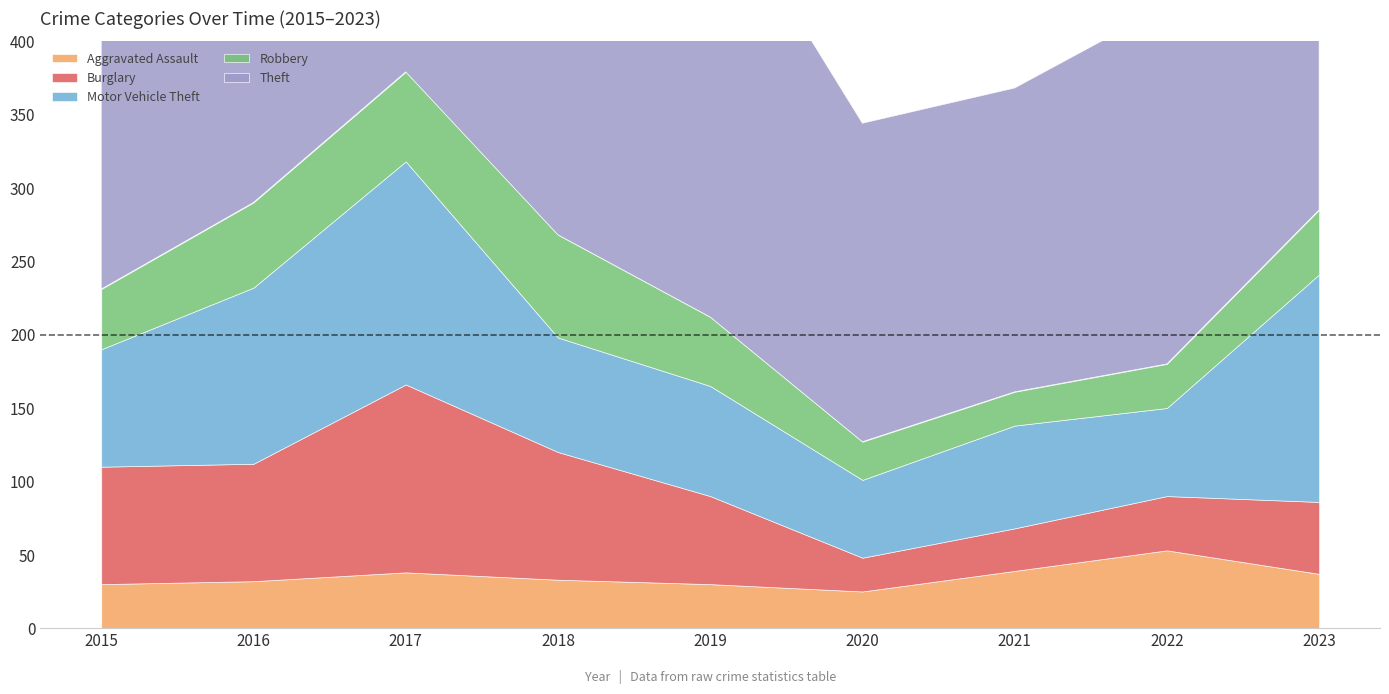

What is the difference between the maximum and minimum values in the Burglary series?

105